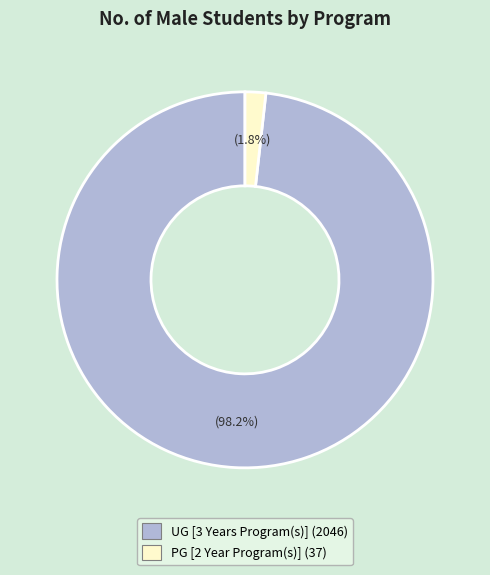

Which slice is the largest?

UG [3 Years Program(s)]